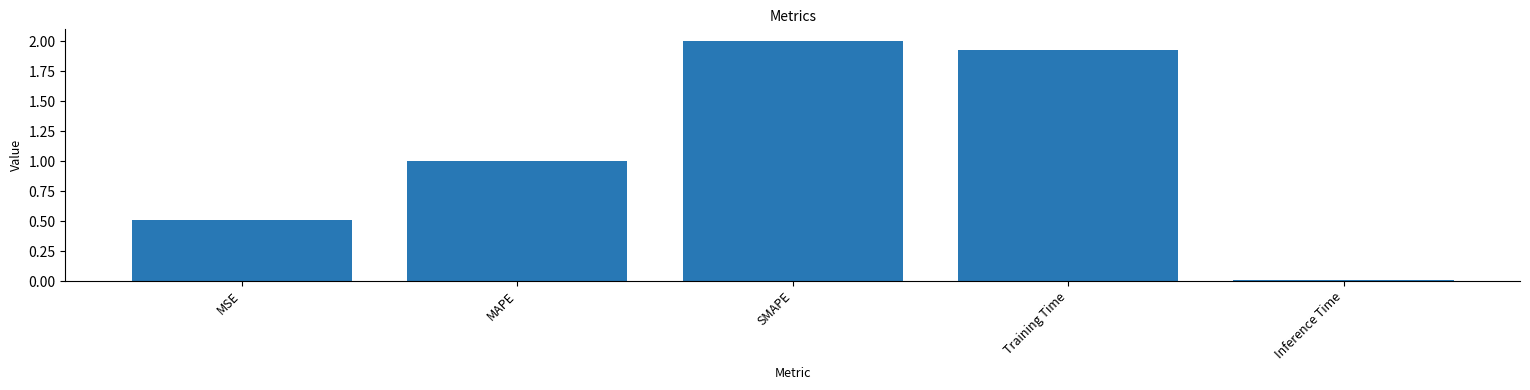

True or false: the data shows 0.5 at MSE.

True